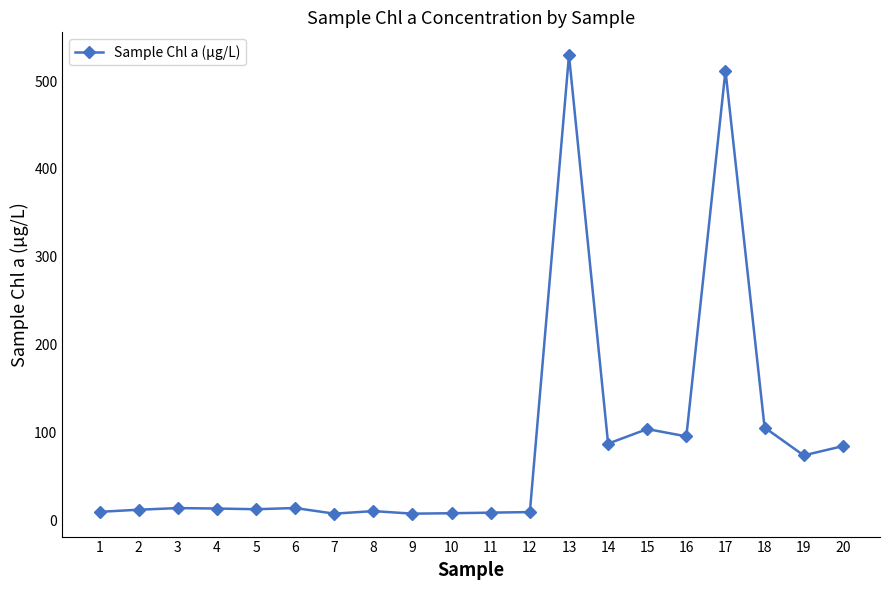

Is it true that the value at 14 is 144.1?

False